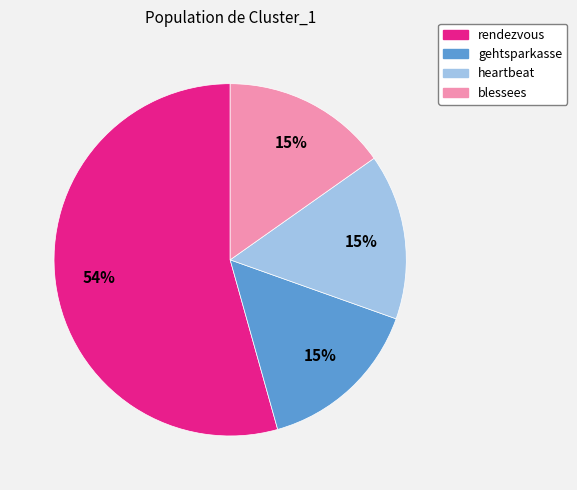

Which category accounts for the majority?

rendezvous